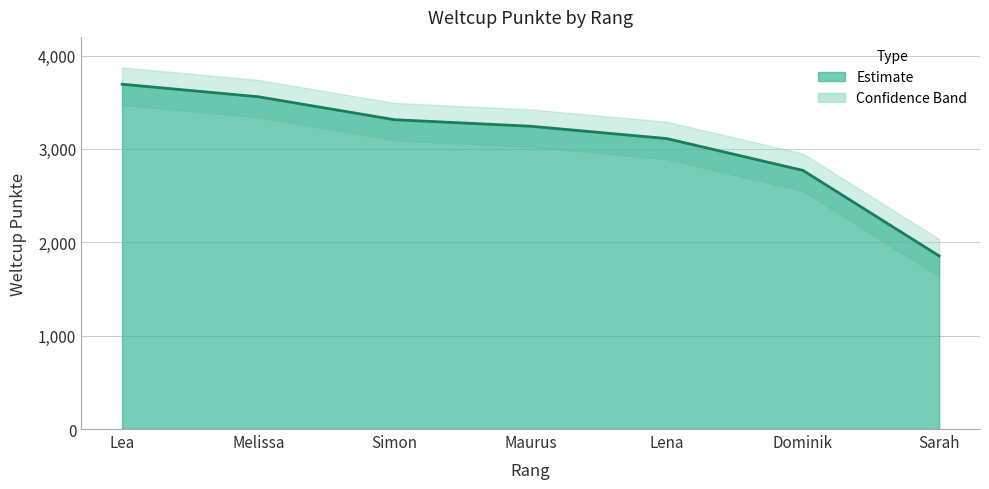

What is the minimum value shown in the chart?

1854